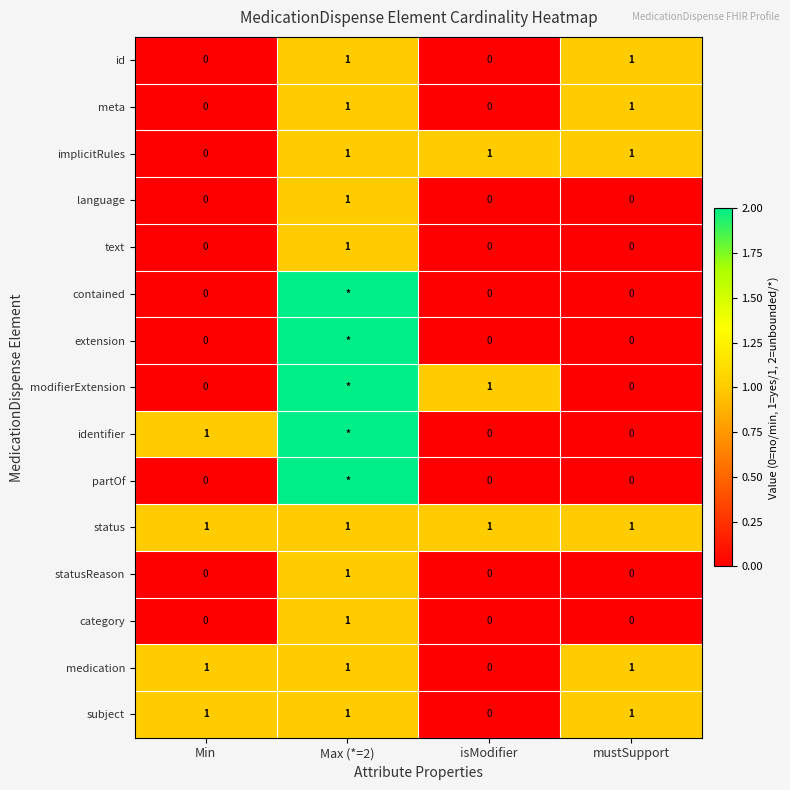

The value of language at Max (*=2) is 2. True or false?

False